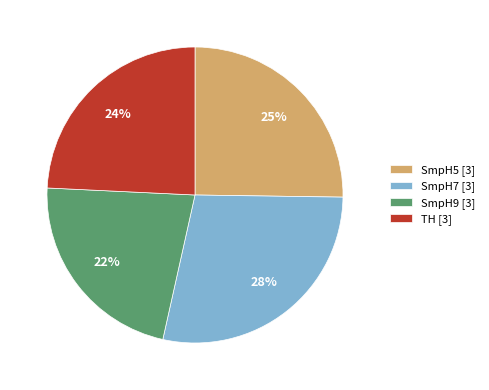

To the nearest percent, what is the combined percentage of SmpH7 [3] and SmpH9 [3]?

51%